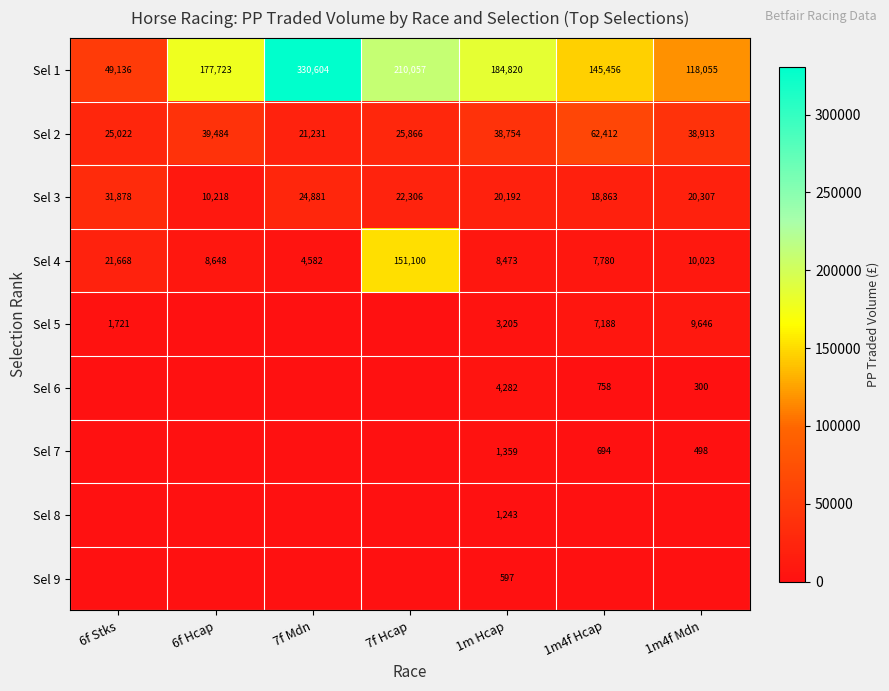

What is the minimum value for Sel 1?

49136